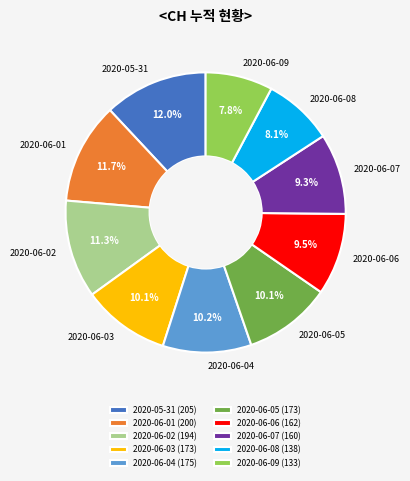

How many slices are in this pie chart?

10